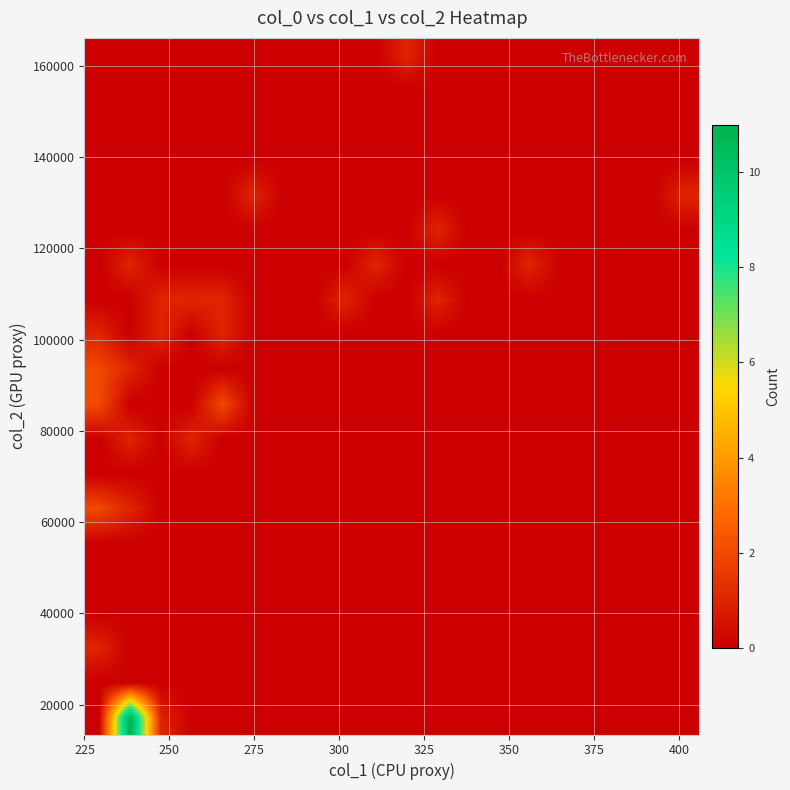

How many series are shown in this chart?

20